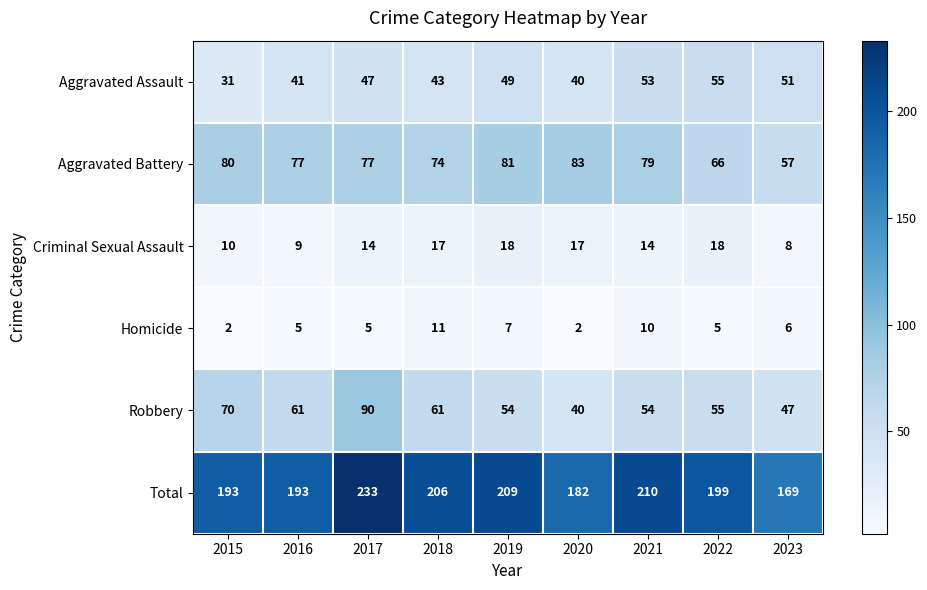

What is the difference between the highest and lowest values at 2019?

202